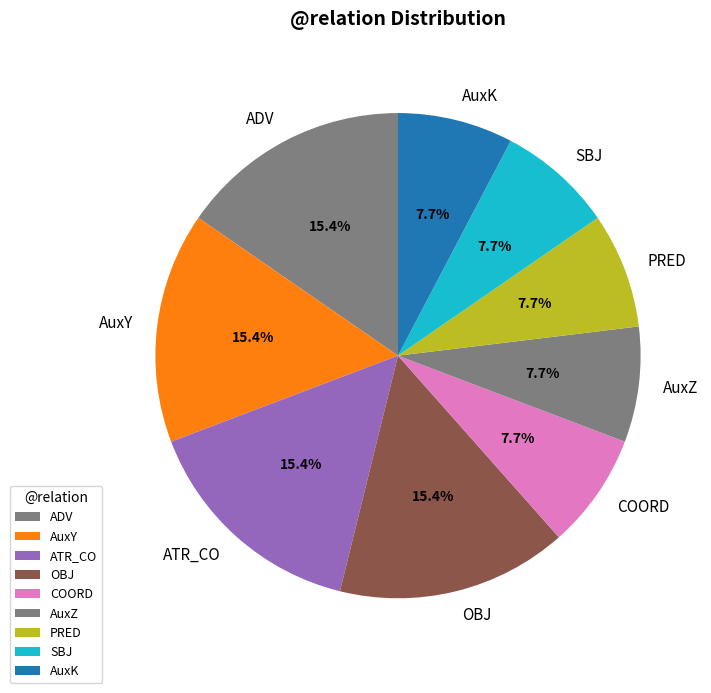

The OBJ slice represents 1% of the pie. True or false?

False